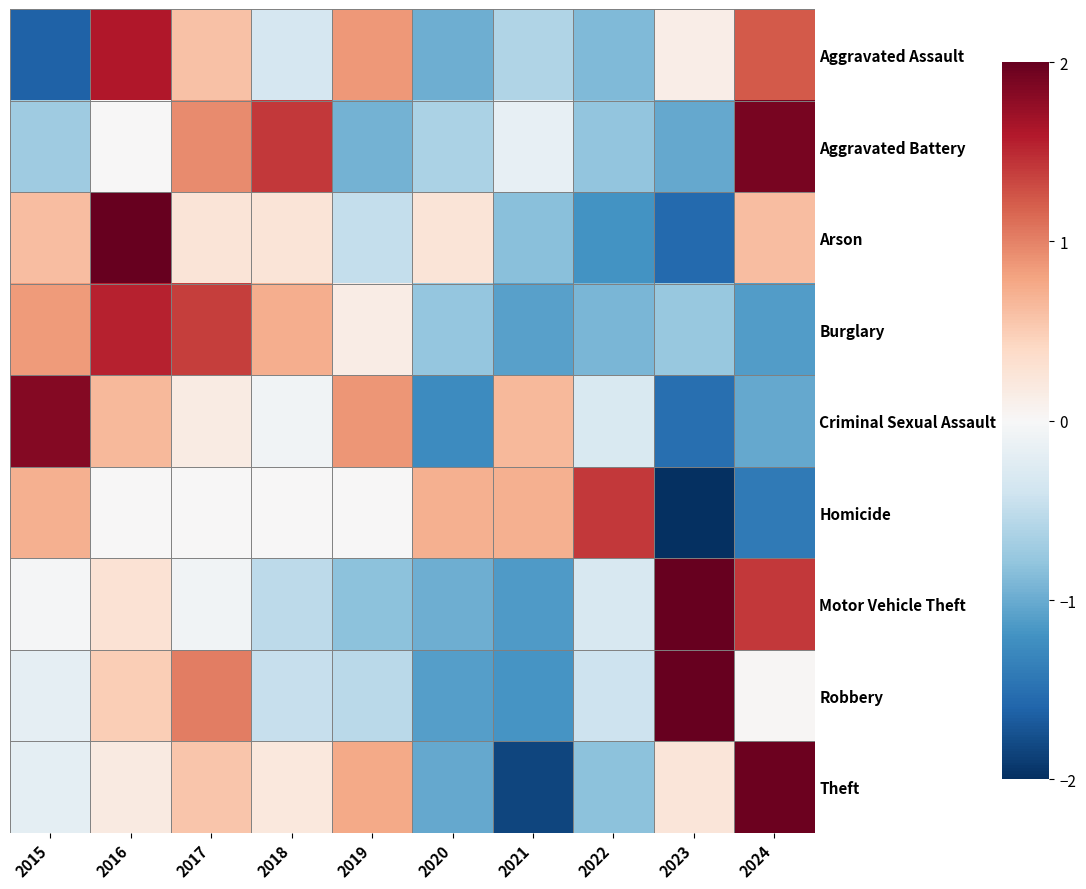

What is the spread (max minus min) of values at 2021?

2.5